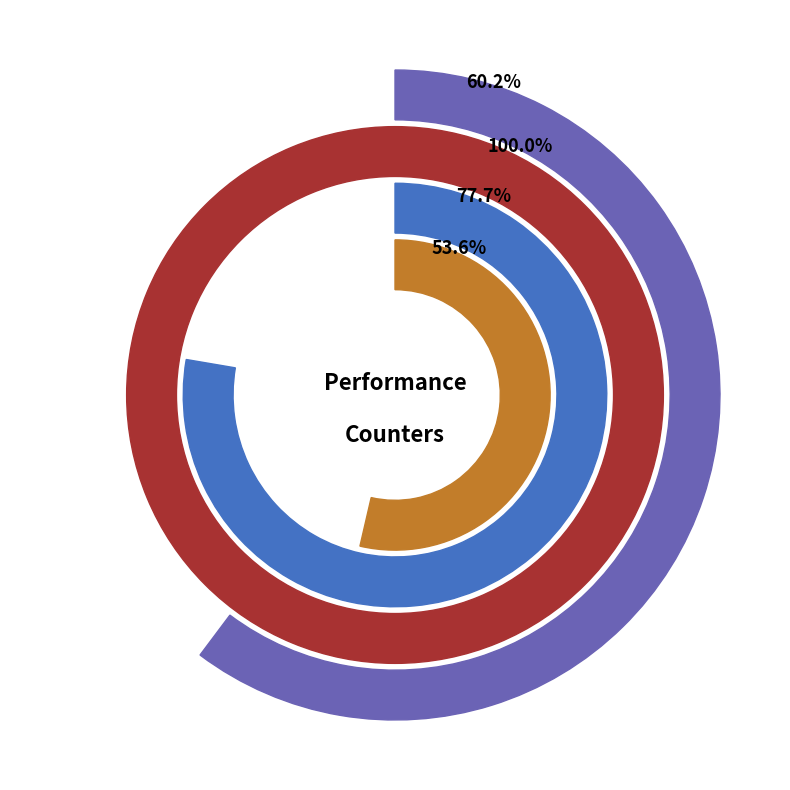

Is there a majority slice in this chart?

No